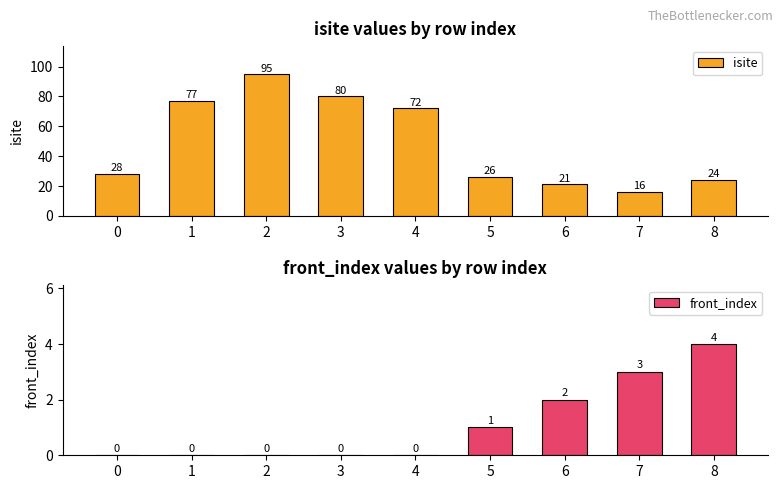

What is the maximum value for isite?

95